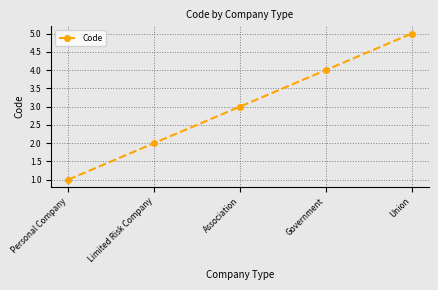

List the labels in order of value, largest first.

Union, Government, Association, Limited Risk Company, Personal Company